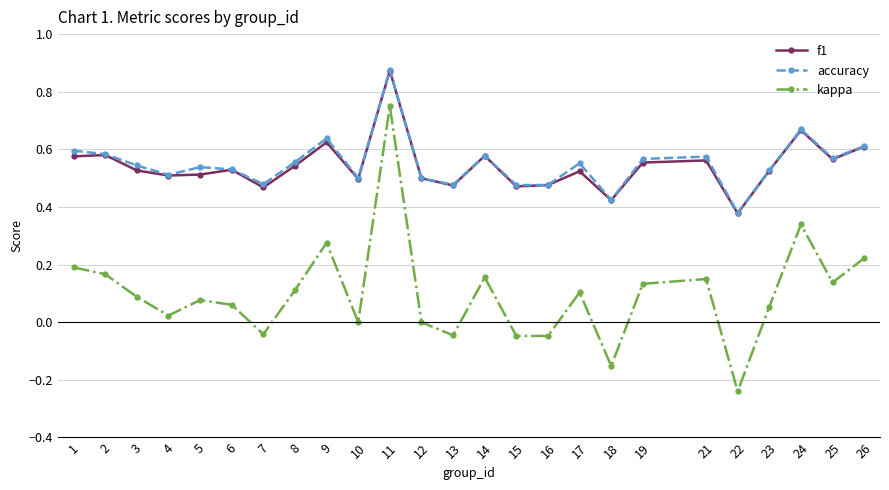

True or false: accuracy has more than 1 points higher than both neighbors.

True